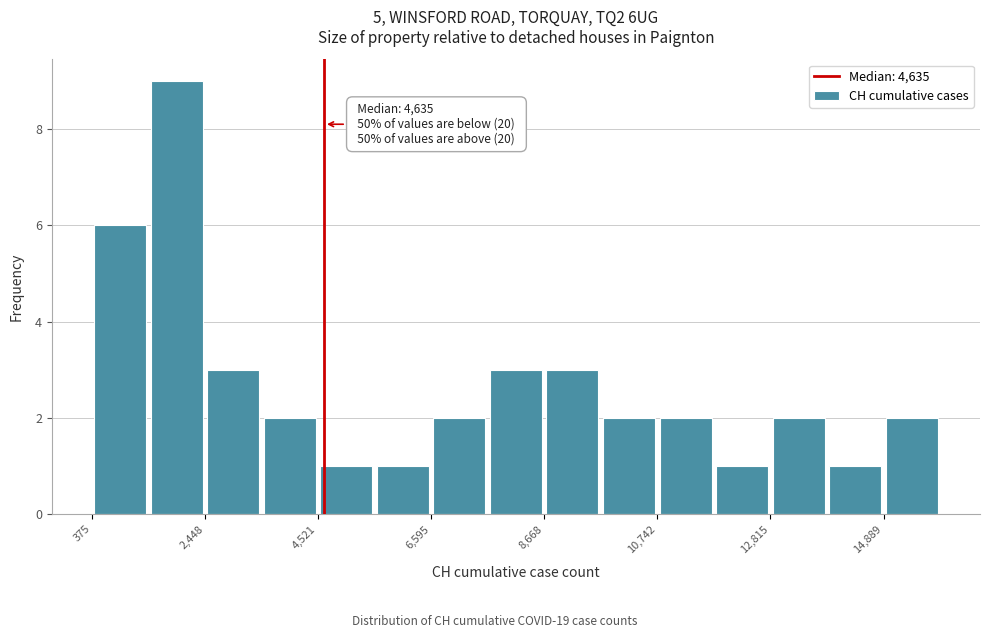

Around what value on the x-axis is the tallest bar? Give the approximate position of its centre, as read against the axis.

2000